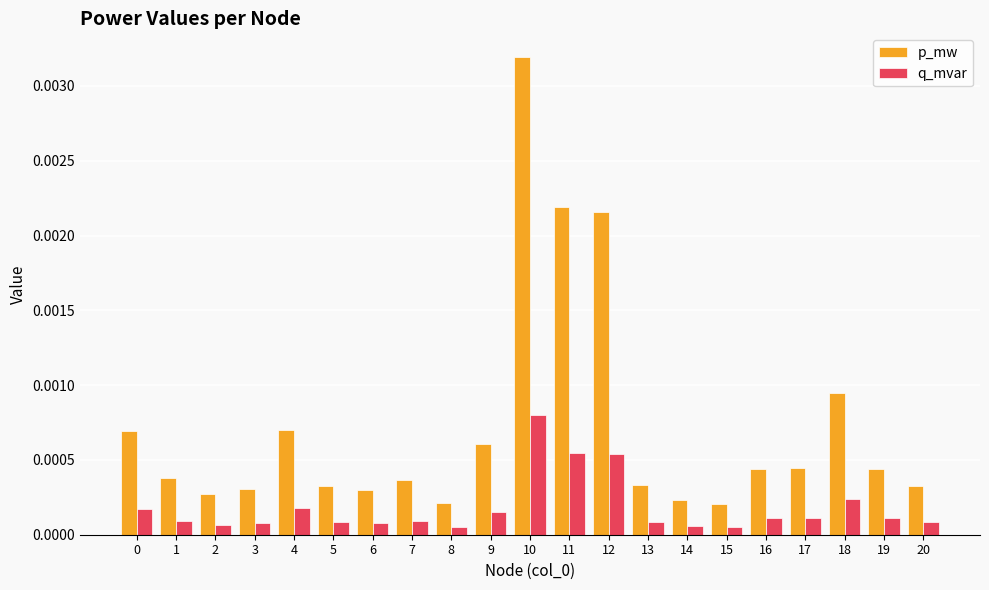

Does the chart contain stacked bars?

No